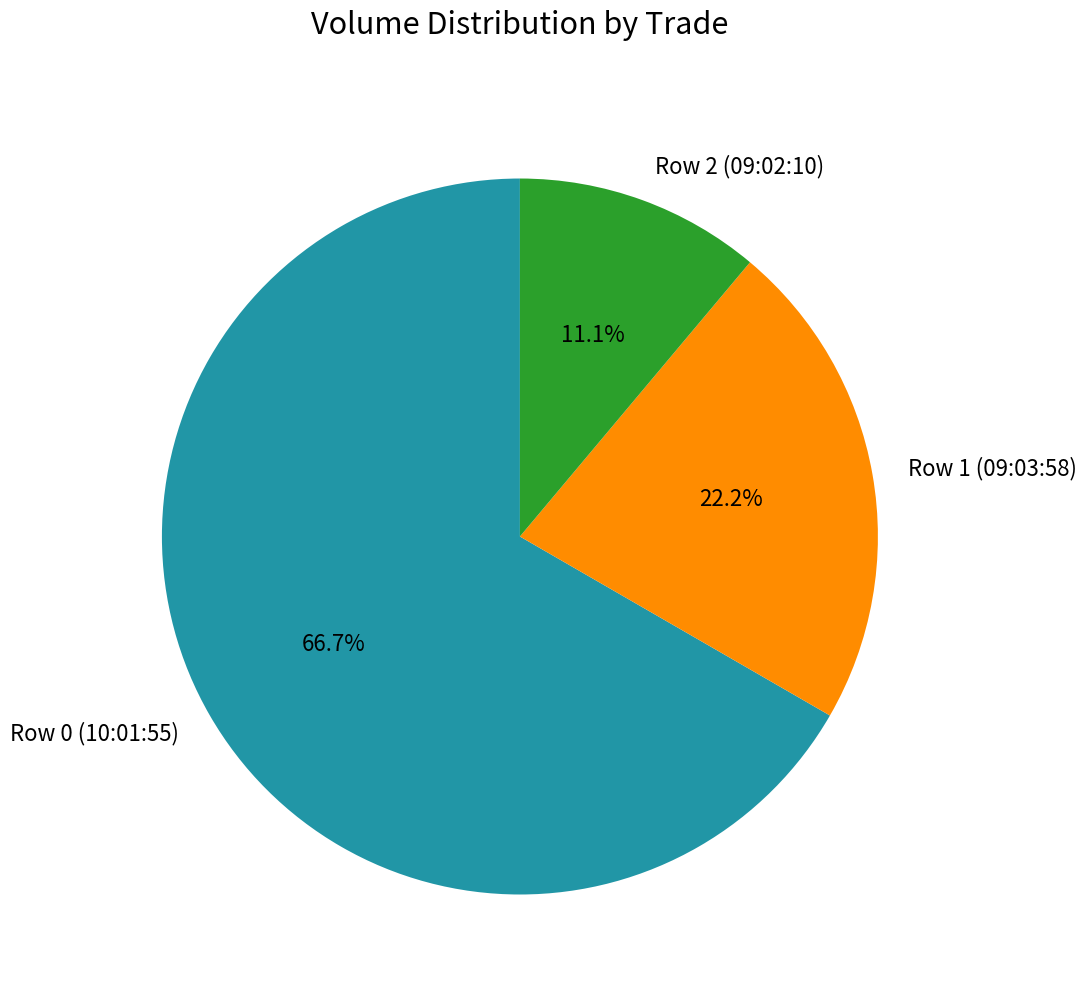

To the nearest percent, what is the combined percentage of Row 0 (10:01:55) and Row 2 (09:02:10)?

78%